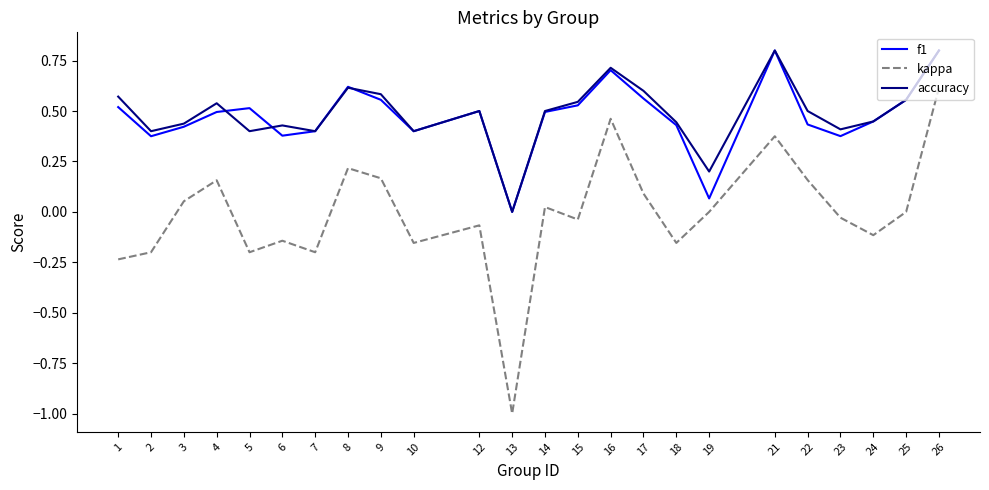

Which series has the largest range (max minus min)?

kappa